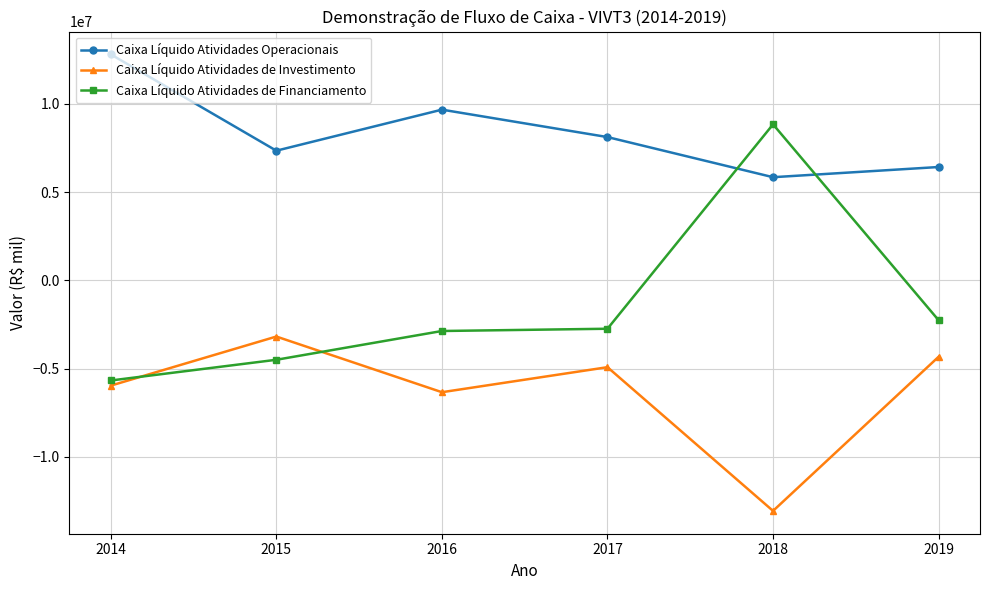

What is the value of the Caixa Líquido Atividades de Financiamento point at the 3rd from the left?

-2871096